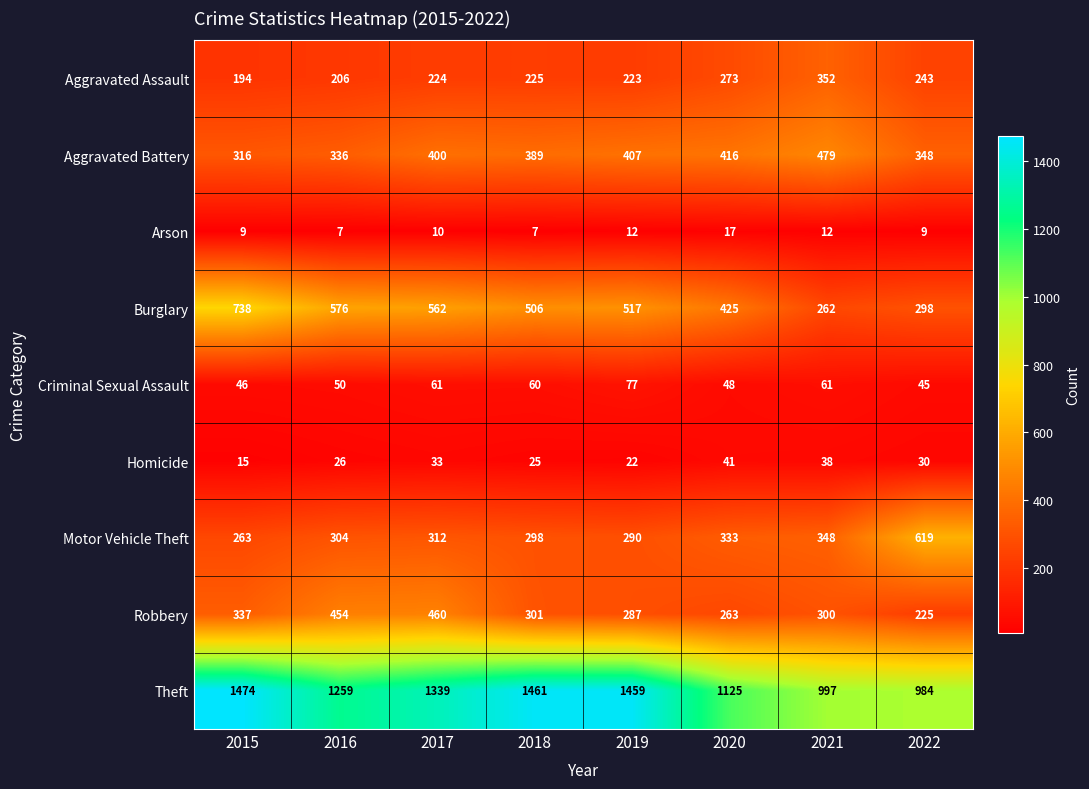

Between 2017 and 2020, which series saw the biggest shift?

Theft